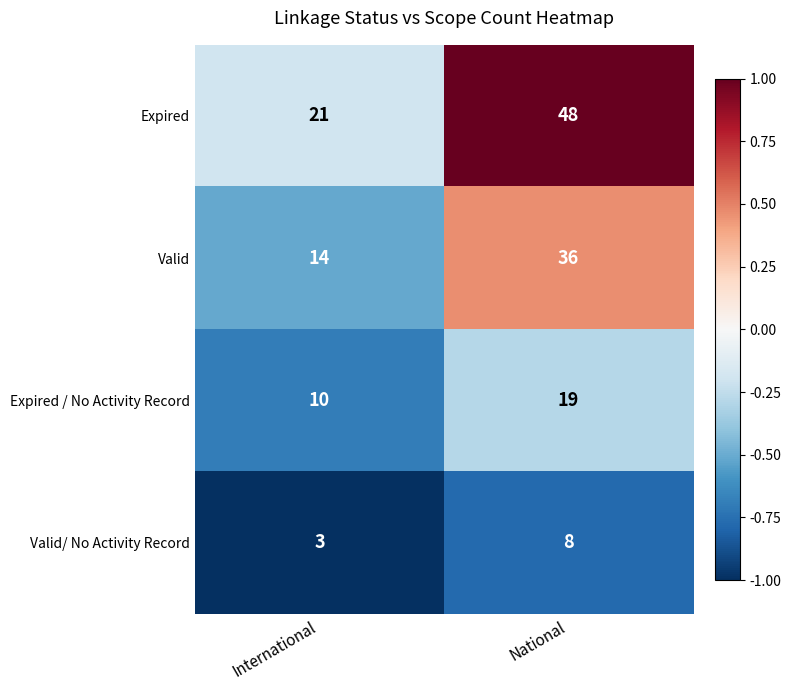

Reading right to left, list all the values displayed in this chart.

Expired: 48	21
Valid: 36	14
Expired / No Activity Record: 19	10
Valid/ No Activity Record: 8	3